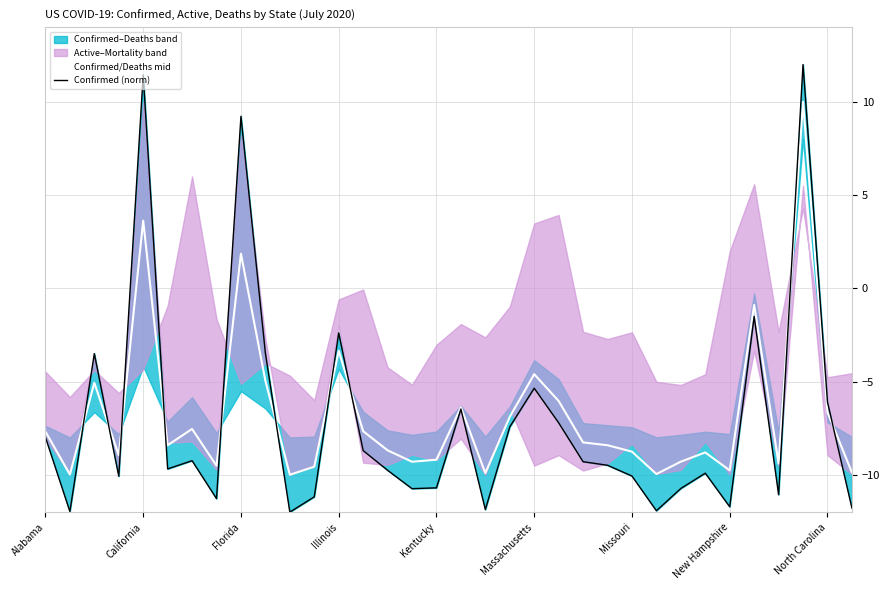

What is the greatest value displayed?

12.0